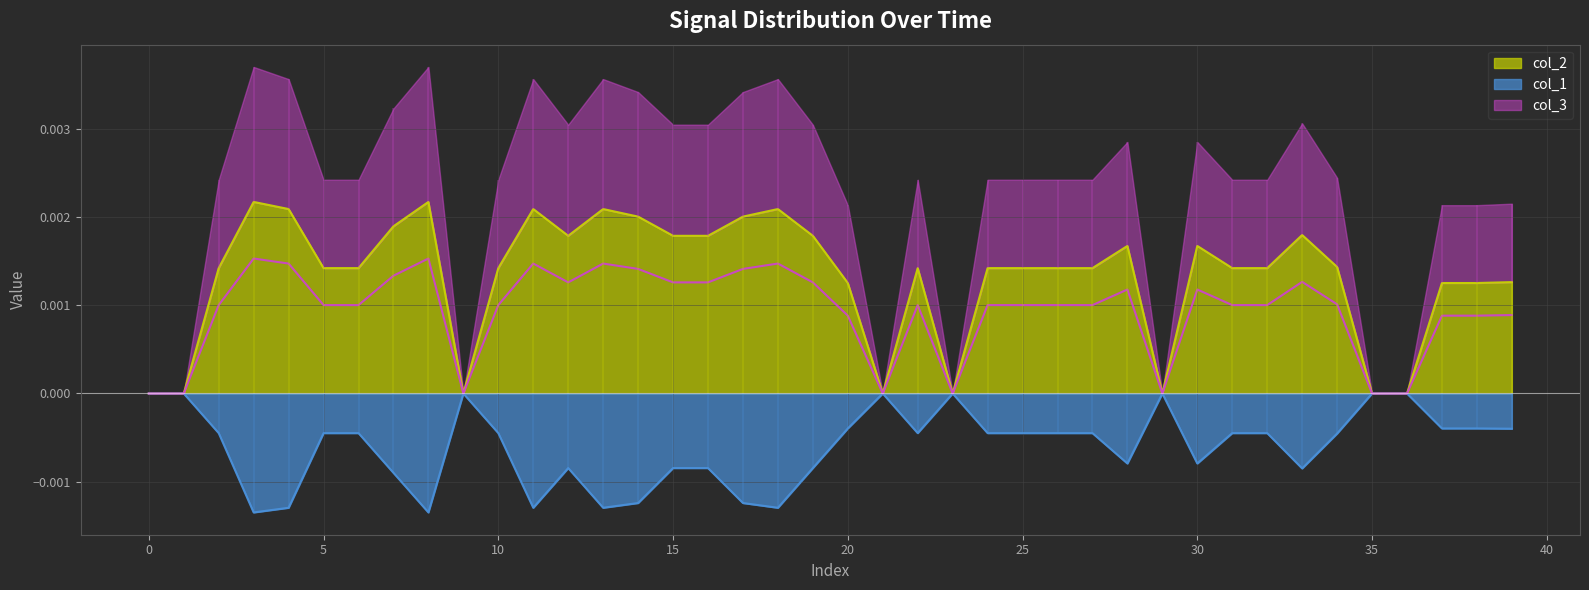

At which category does col_2 reach its first local peak?

3